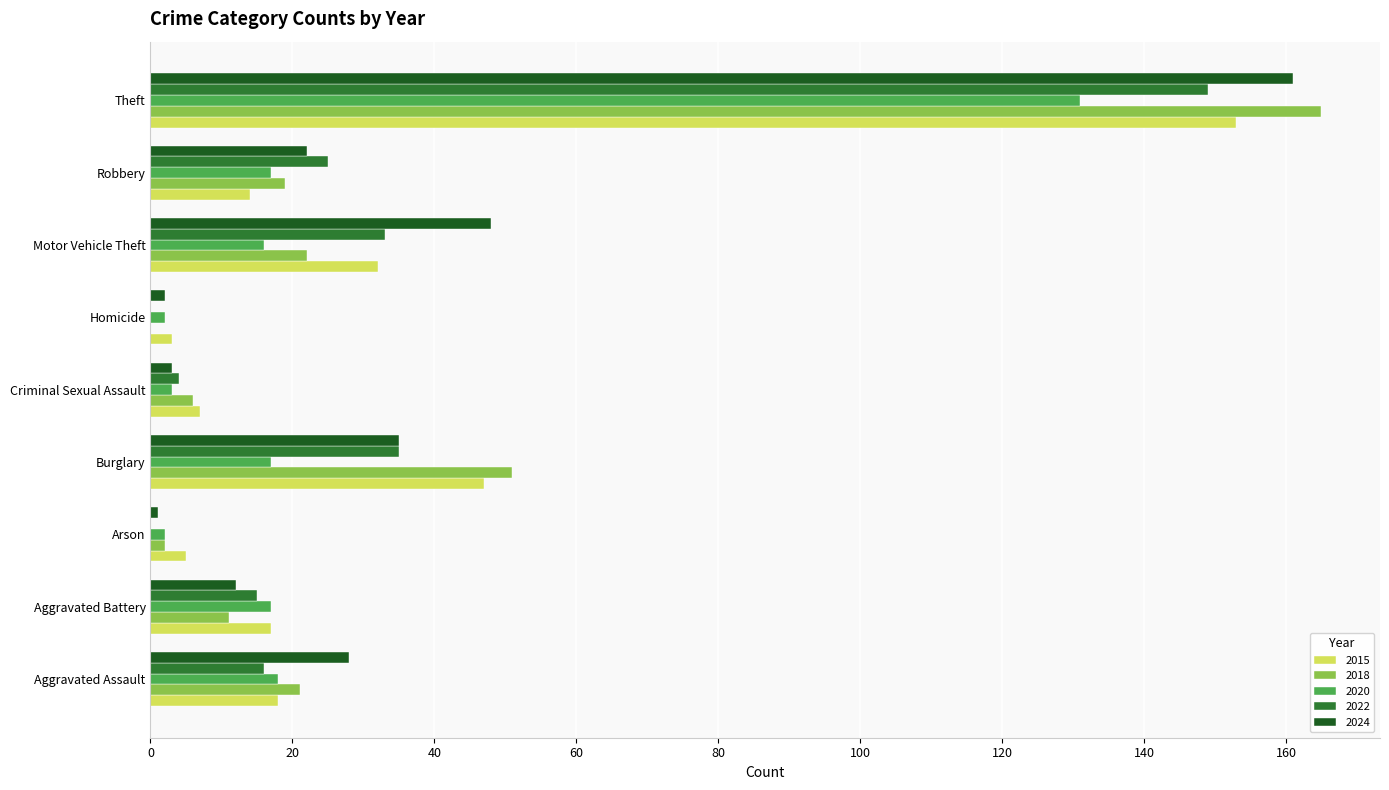

What is the sum of the 2018 values at Burglary and Aggravated Battery?

62